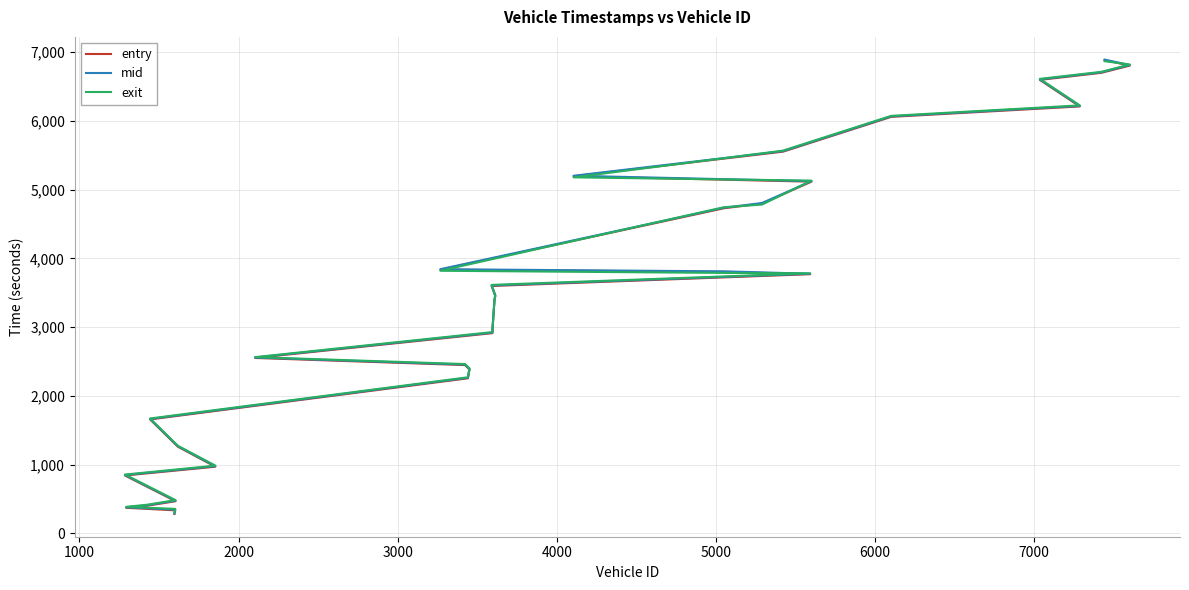

True or false: entry has more than 2 interior local peaks.

False